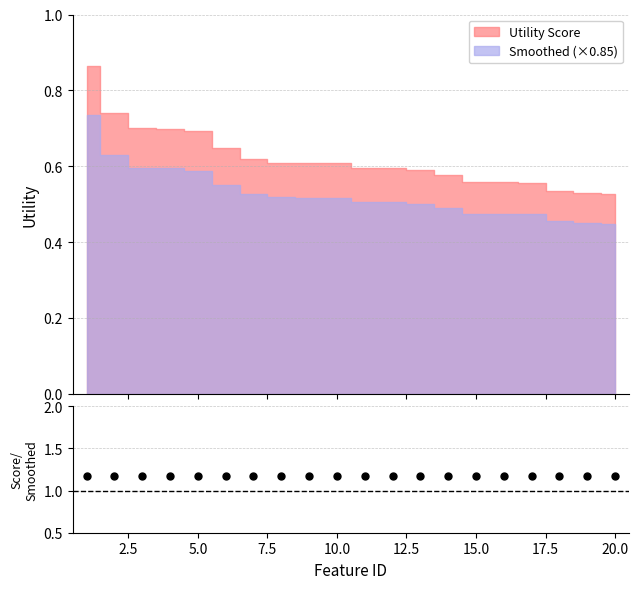

What is the change in value from 8 to 15?

-0.1